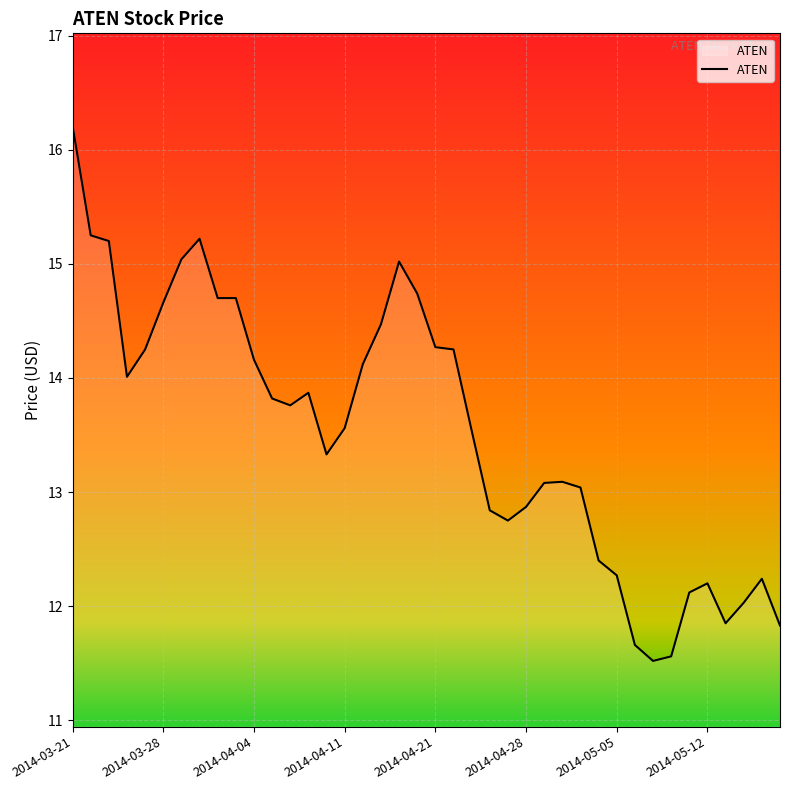

What is the difference between the maximum and minimum values?

4.7